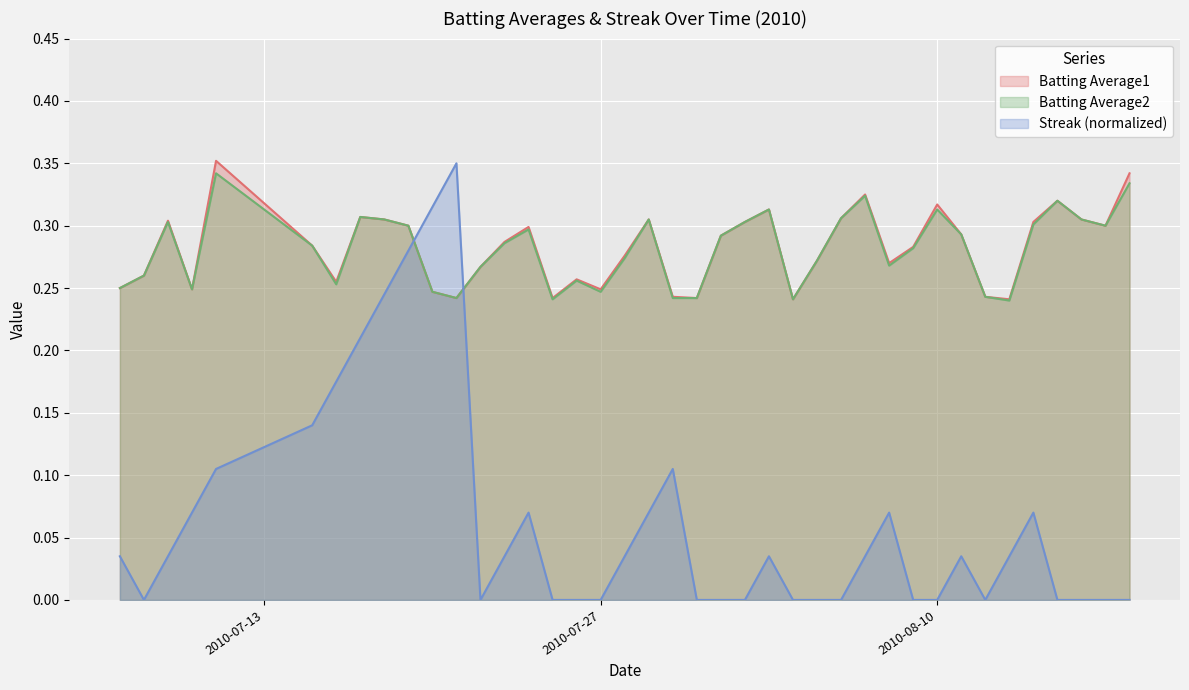

What position from the right is 2010-07-08?

39